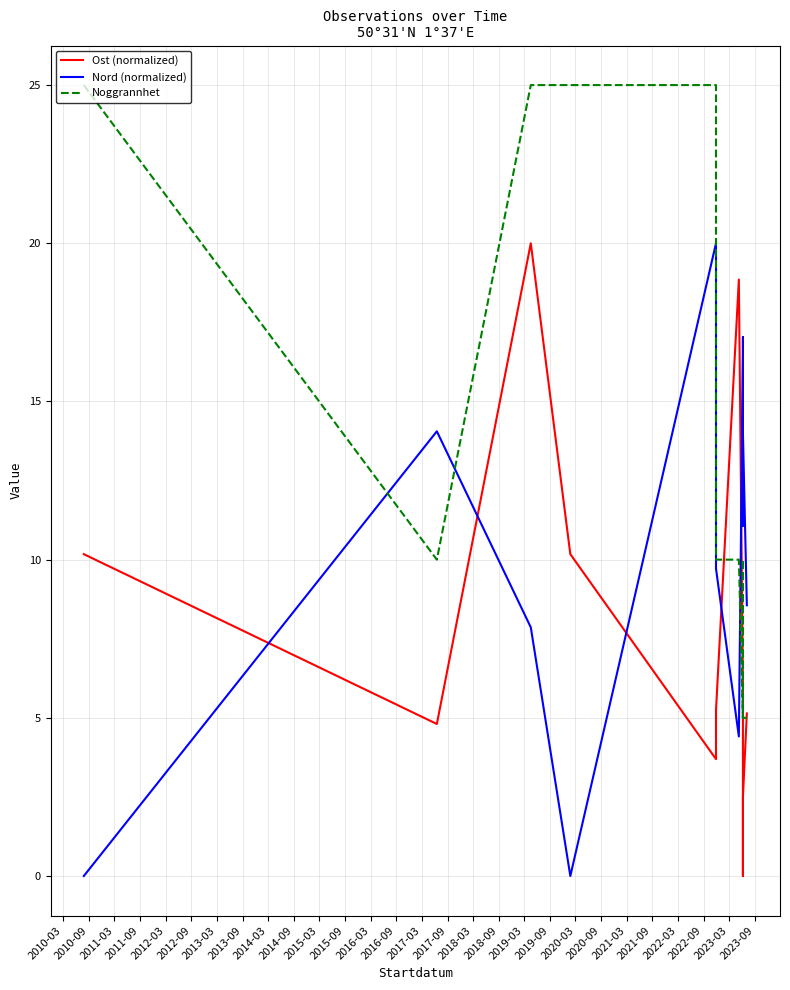

The Noggrannhet series shows 6.8 at 2015-09. True or false?

False